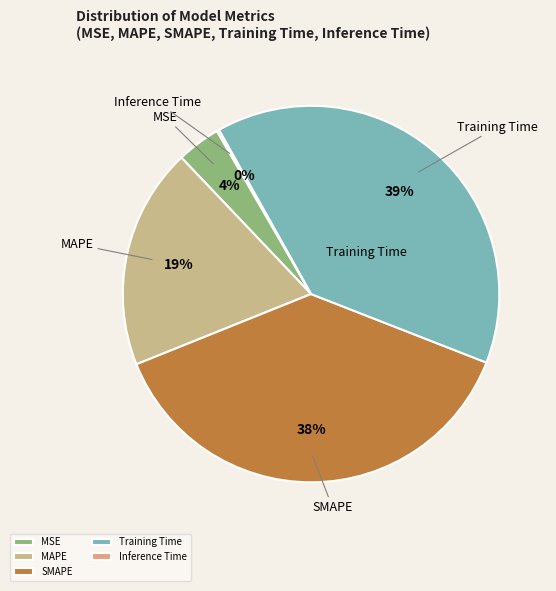

Which slice is the largest?

Training Time